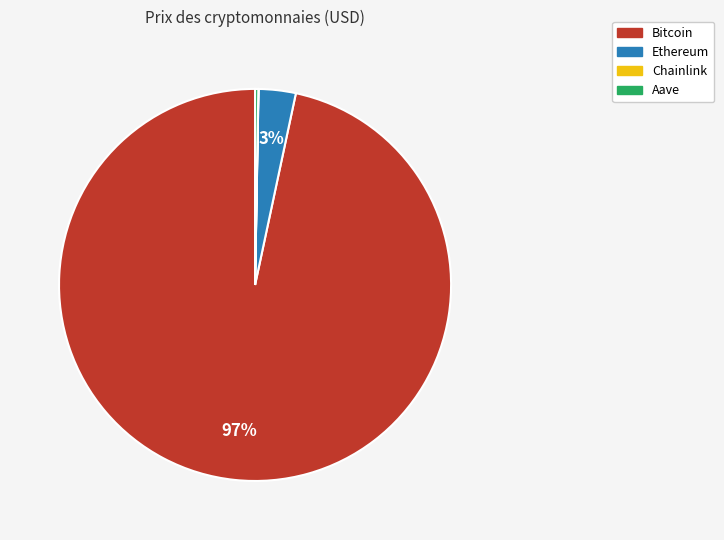

To the nearest percent, what is the average slice percentage?

25%